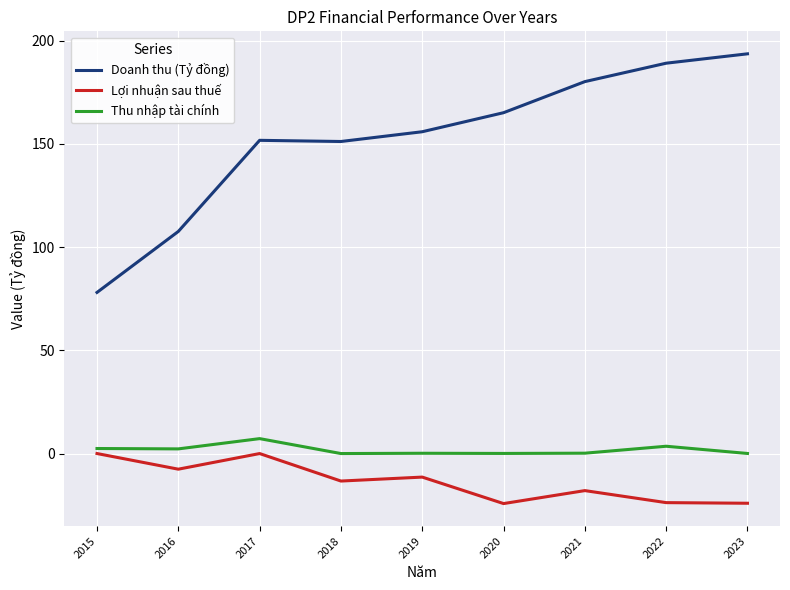

Is it true that Lợi nhuận sau thuế equals -9.0 at 2020?

False